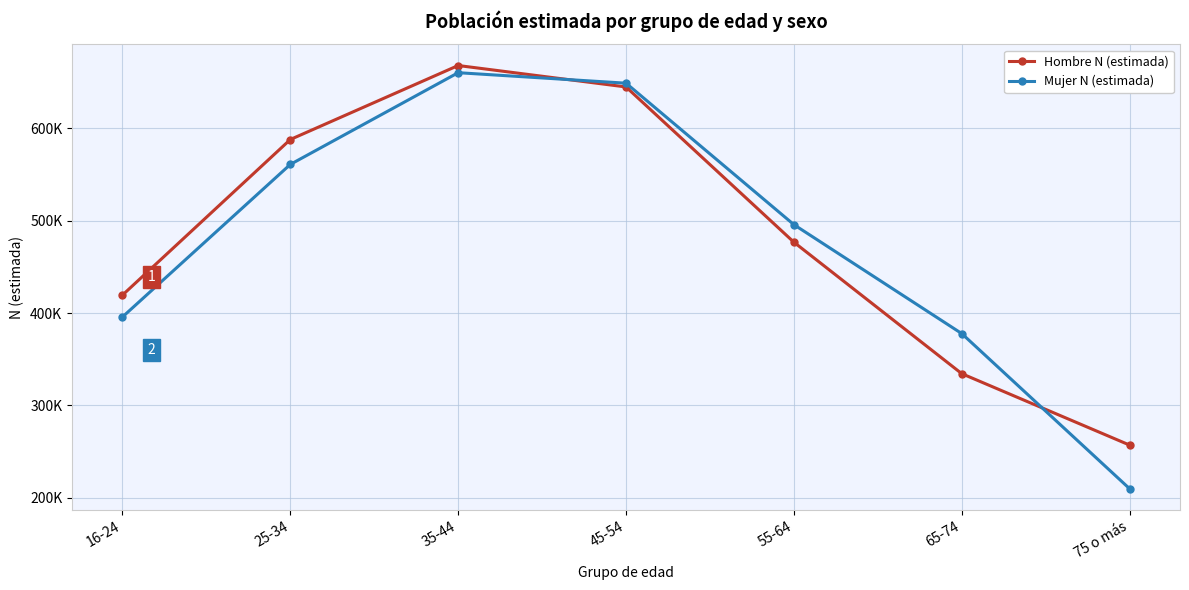

What is the difference between the Mujer N (estimada) values at 45-54 and 75 o más?

439435